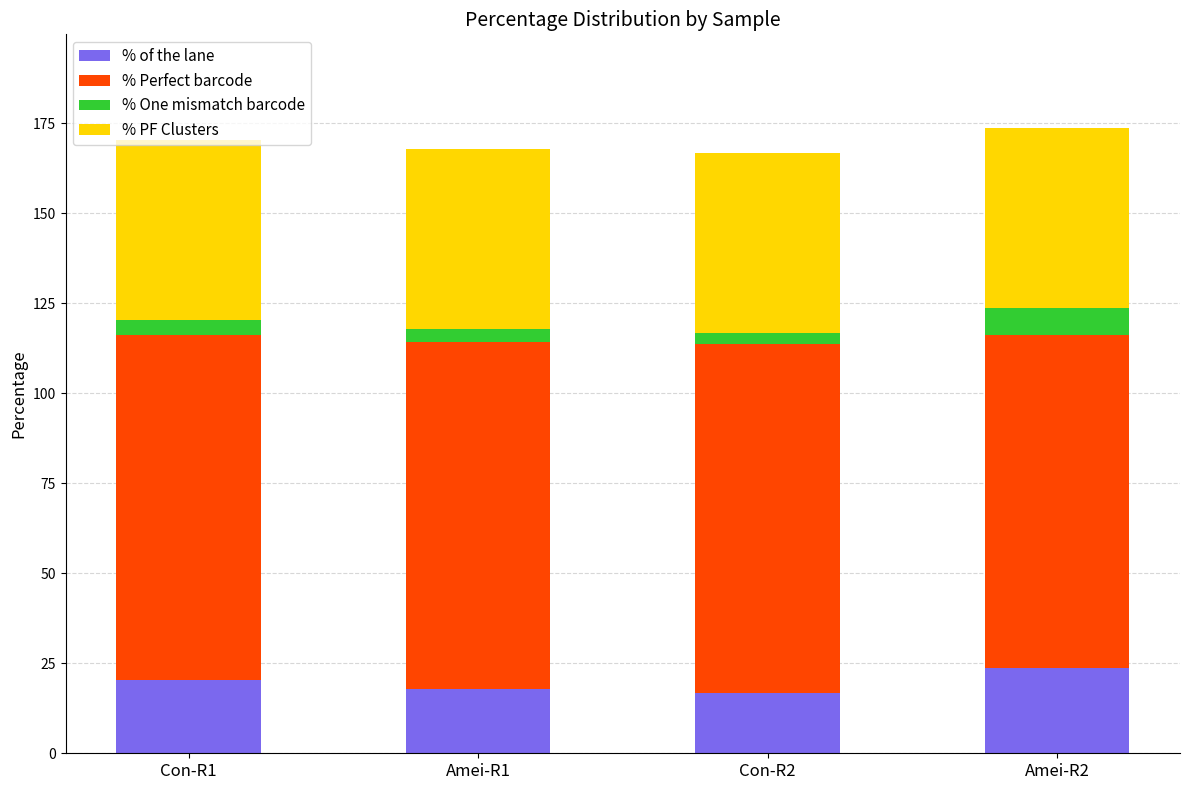

The value of % of the lane at Con-R1 is 20.3. True or false?

True